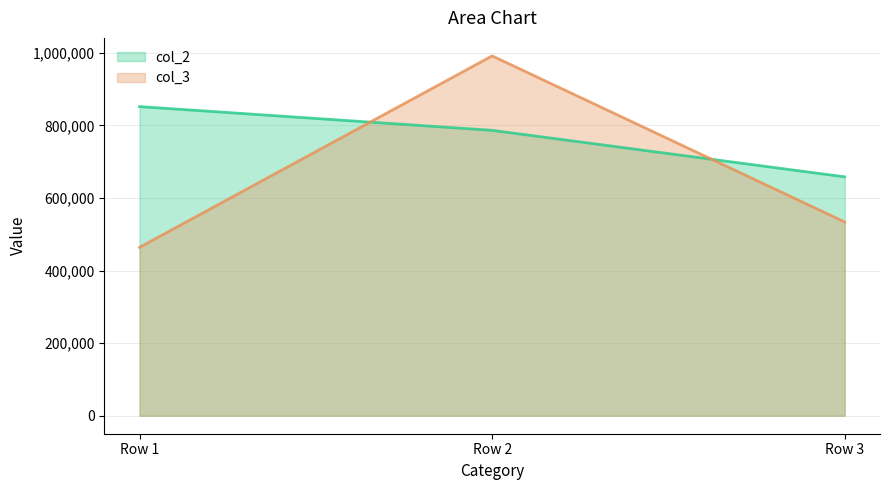

Rank the series at Row 2 from lowest to highest value.

col_2 line, col_3 line